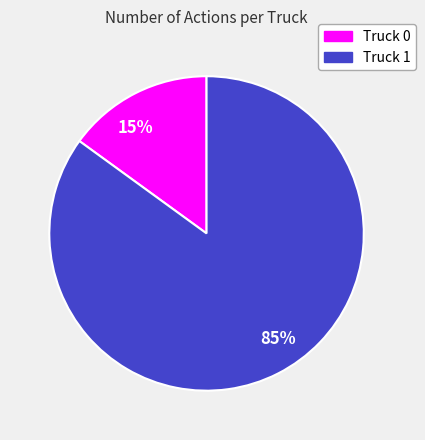

What is the largest slice in the pie chart?

85%